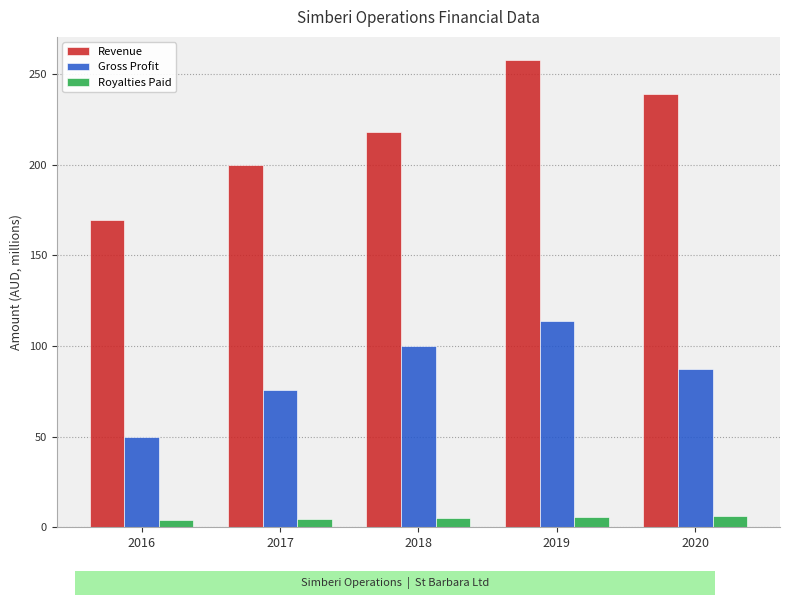

Which category has the highest value in the Revenue series?

2019